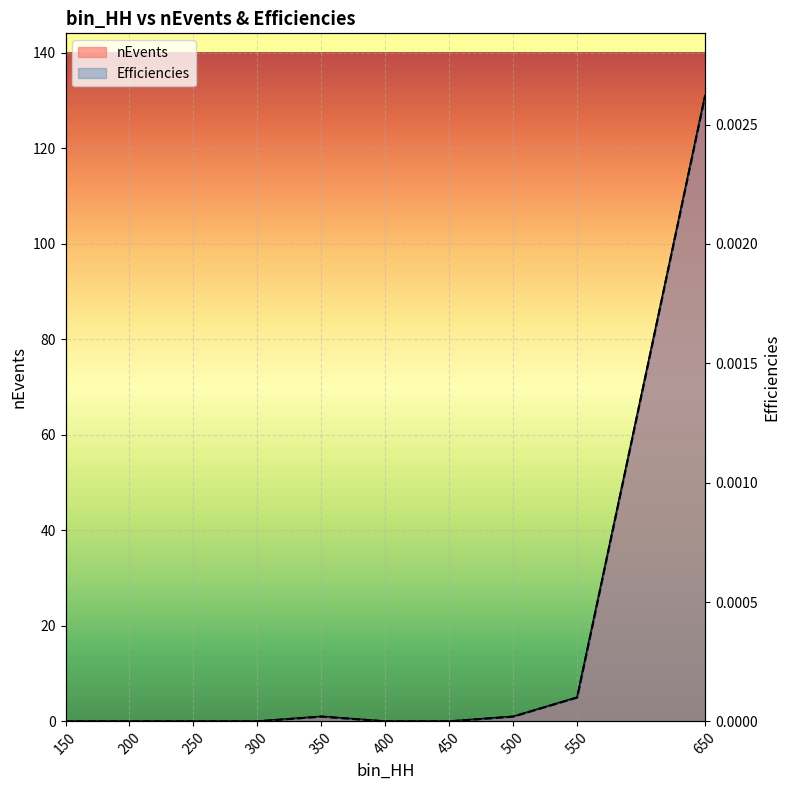

Which has a higher value, 150 or 200?

150